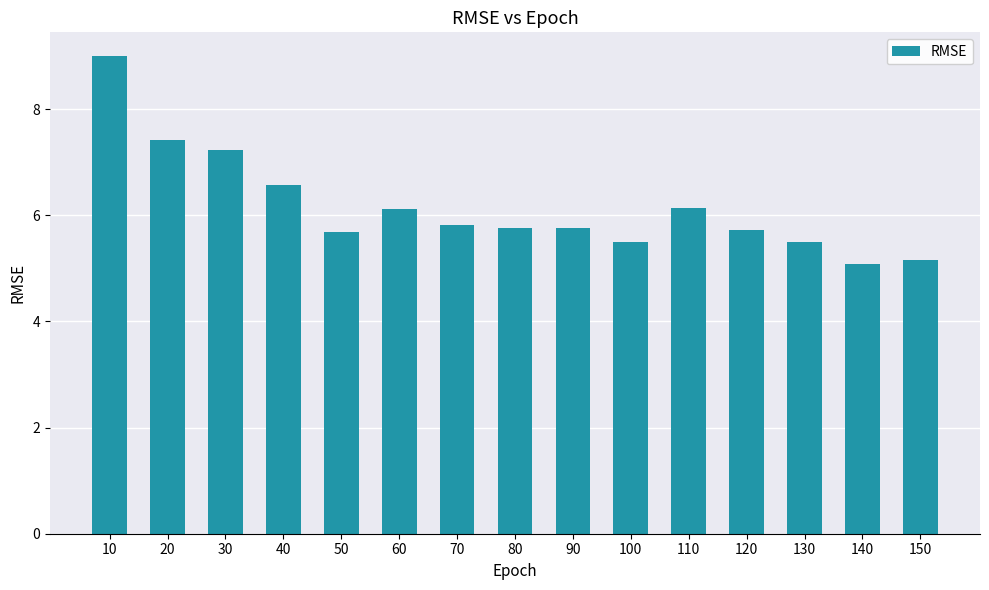

What is the average value?

6.2